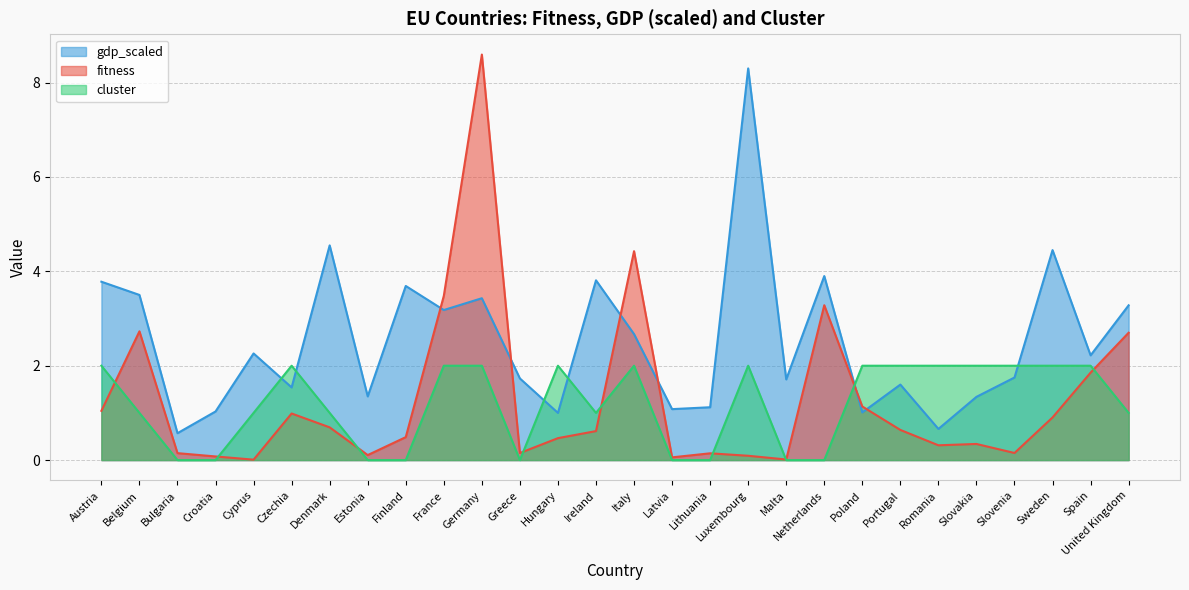

Between Austria and Estonia, which is larger?

Austria